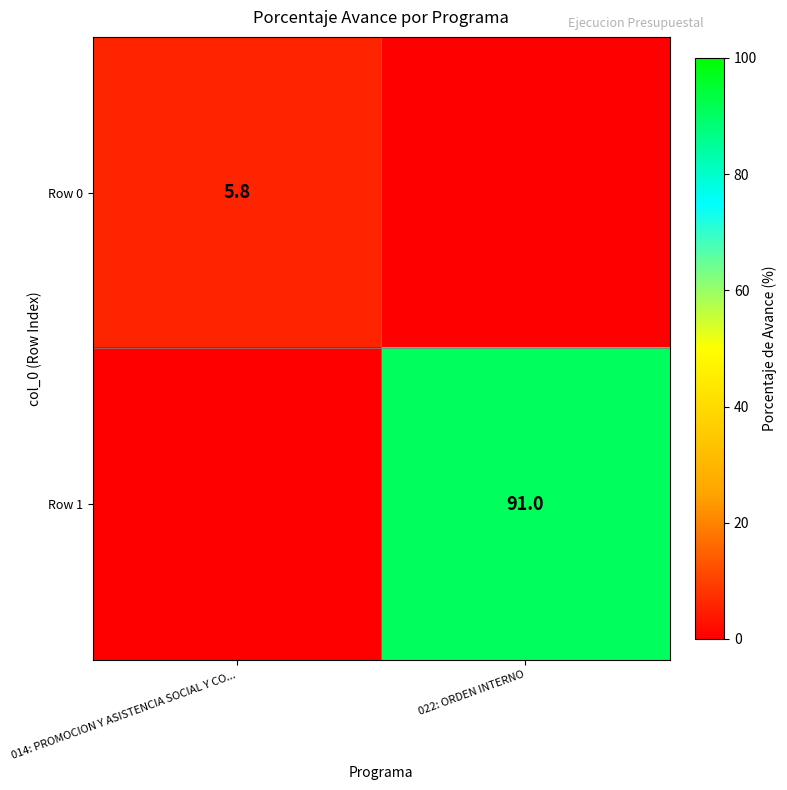

What is the difference between the highest and lowest values at 022: ORDEN INTERNO?

91.0